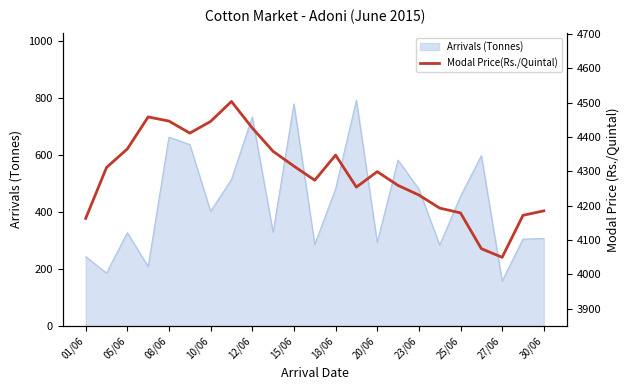

What is the value of the 10th point from the left?

4358